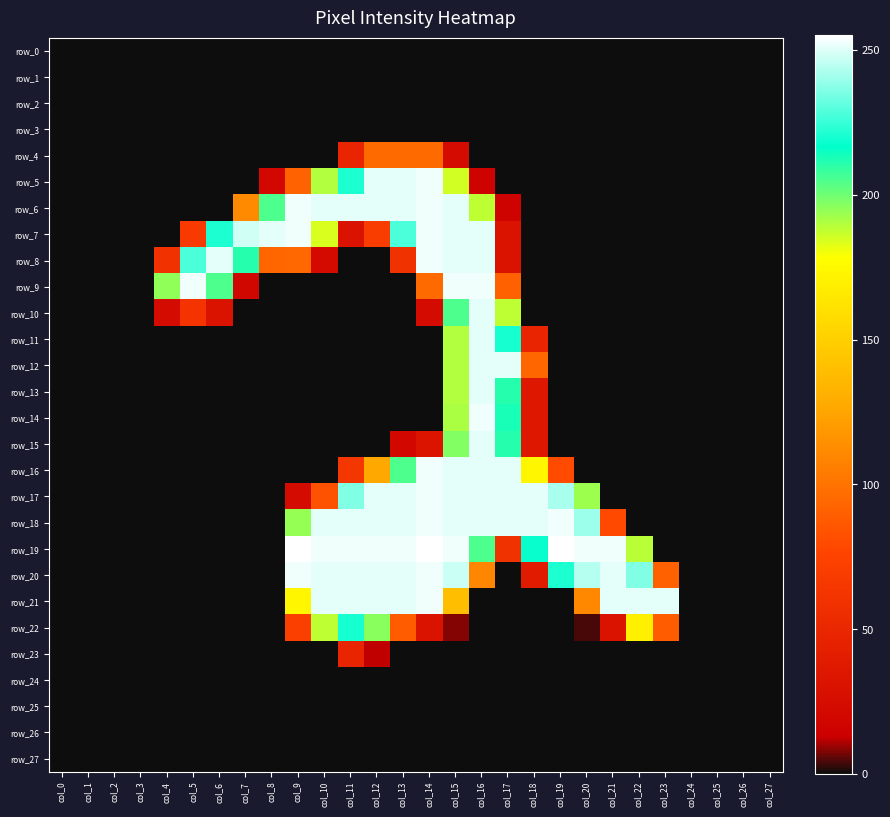

How many series are shown in this chart?

28